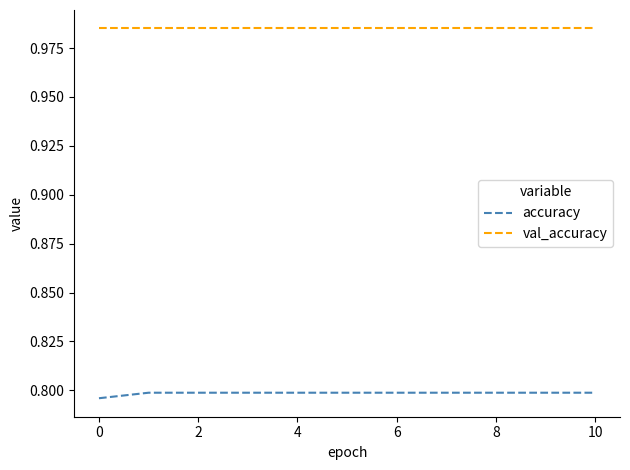

List the series in order of their overall mean, highest first.

val_accuracy, accuracy